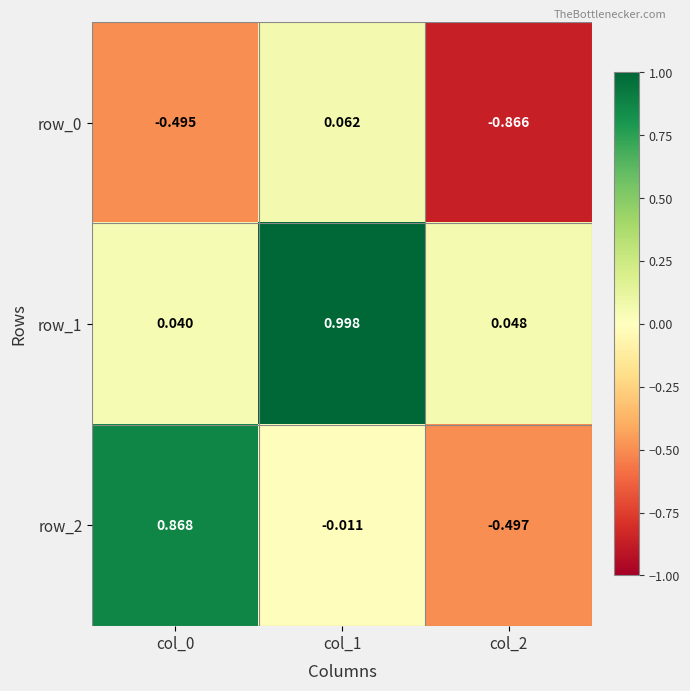

How many positive values does the row_2 series have?

1